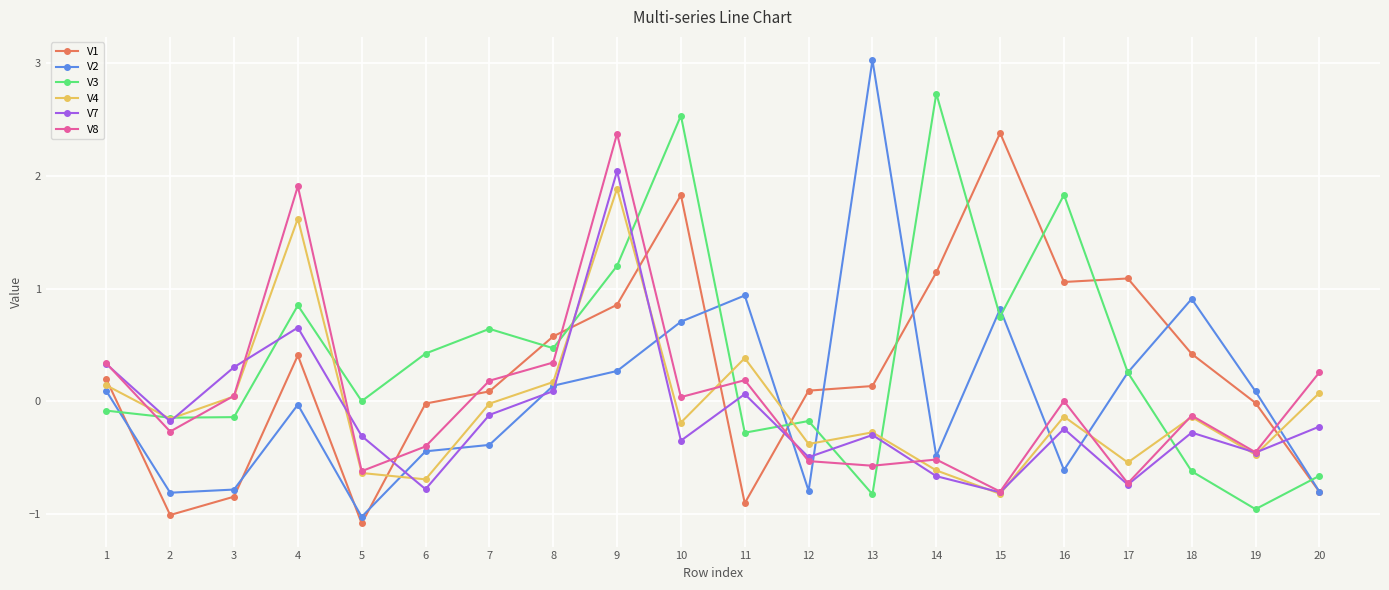

Count the number of categories in the chart.

20